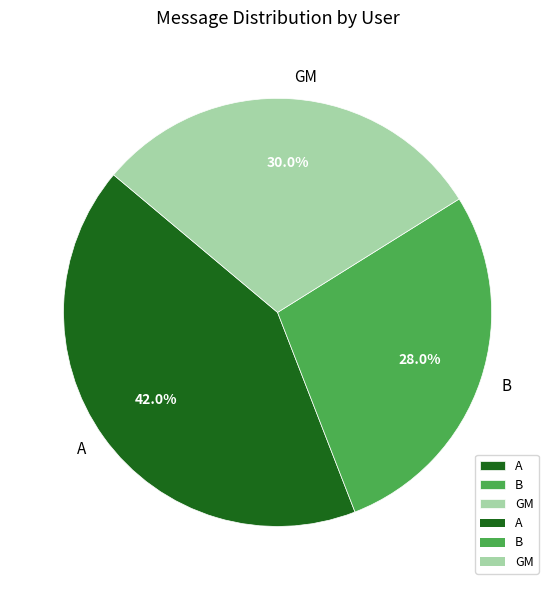

To the nearest percent, what is the average slice percentage?

33%